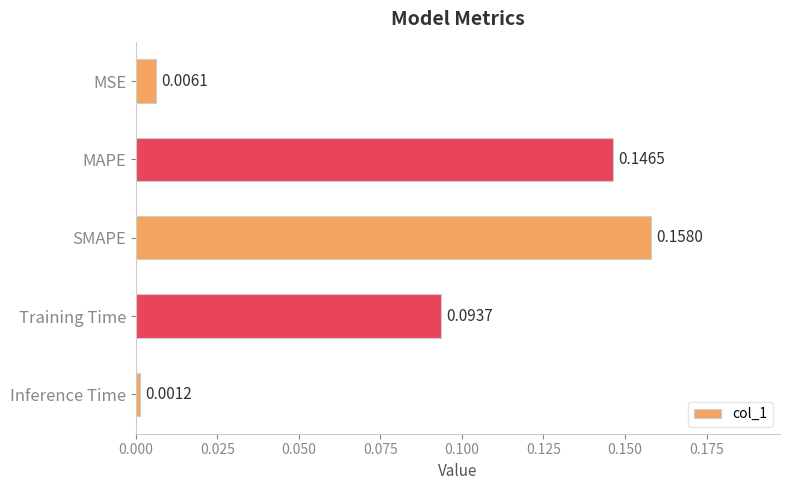

Rank the categories by value from highest to lowest.

SMAPE, MAPE, Training Time, MSE, Inference Time